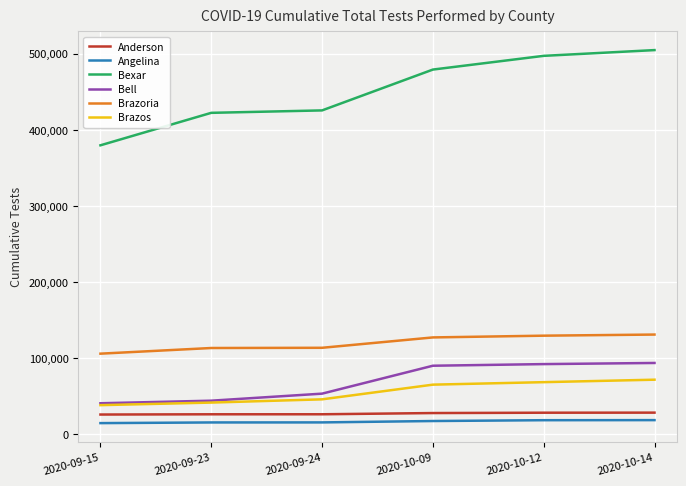

True or false: Brazoria and Bexar intersect in this chart.

False